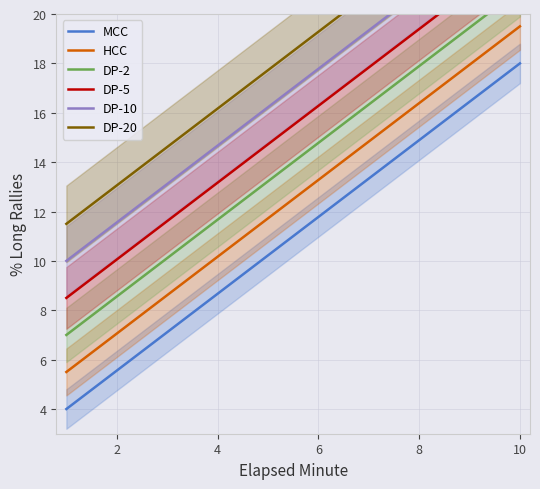

List the series in order of their peak value, highest first.

DP-20, DP-10, DP-5, DP-2, HCC, MCC